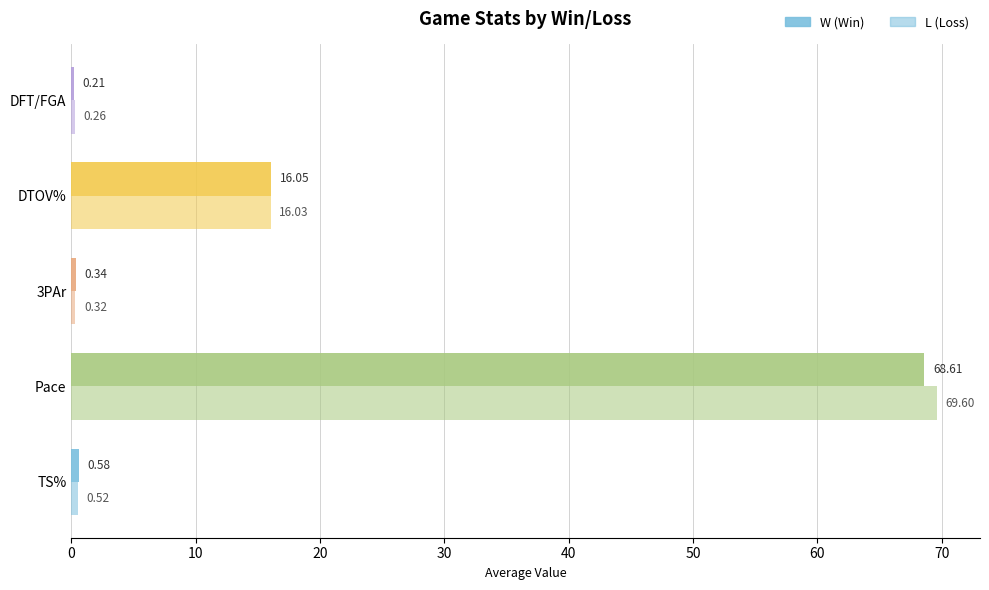

How many series are shown in this chart?

2